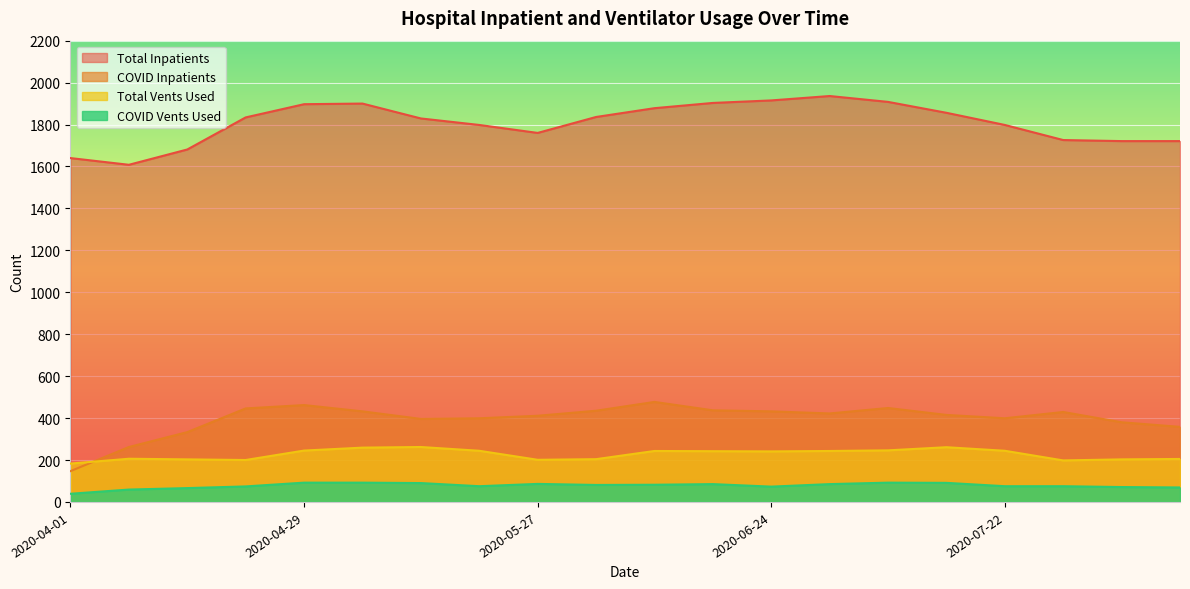

Is the value of N_Vents_Used_COVID at 2020-08-05 greater than the value of N_Inpatient_COVID at 2020-04-08?

No